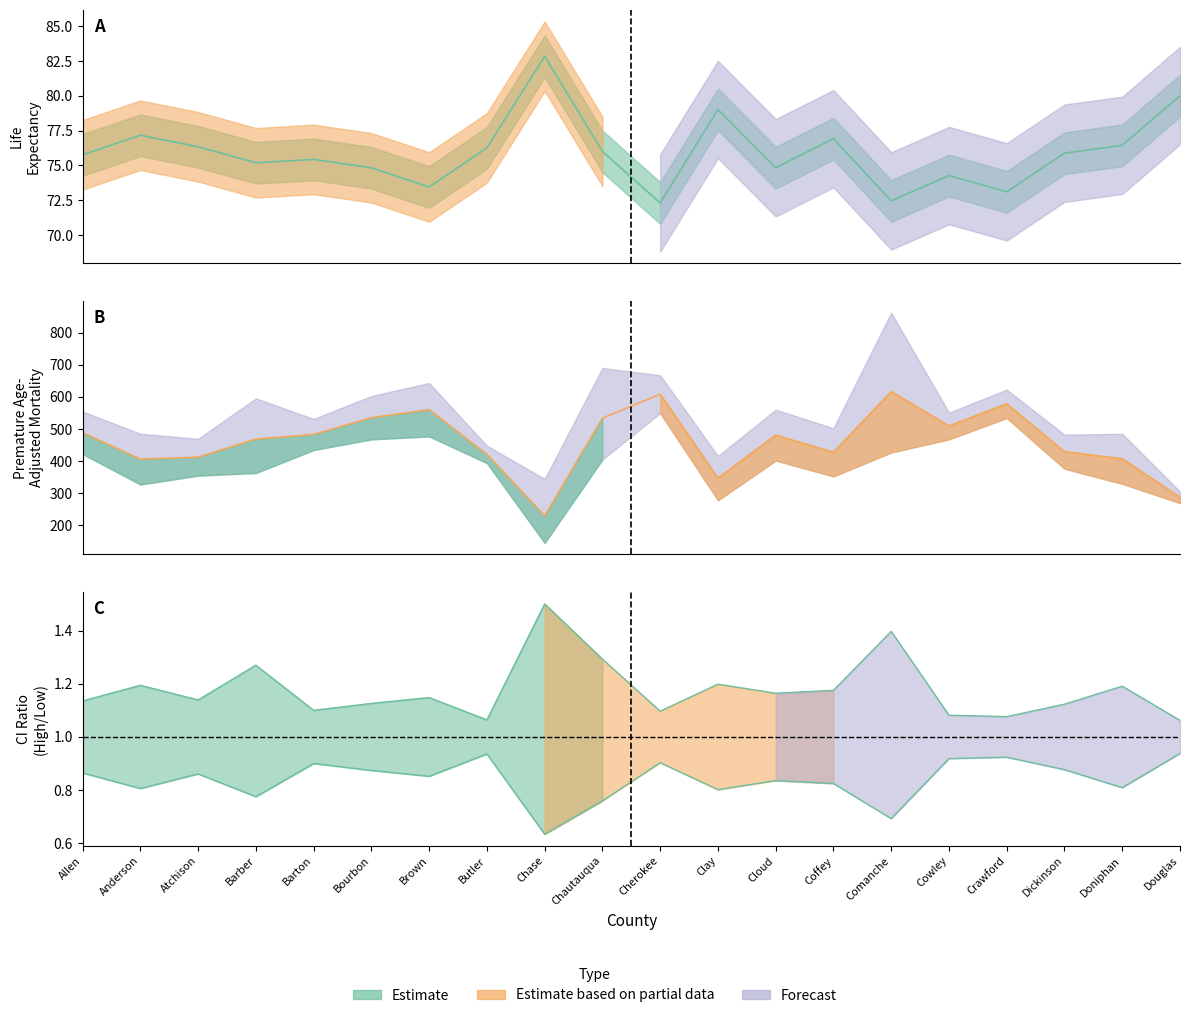

Which series has the widest spread of values?

Premature Age-Adjusted Mortality